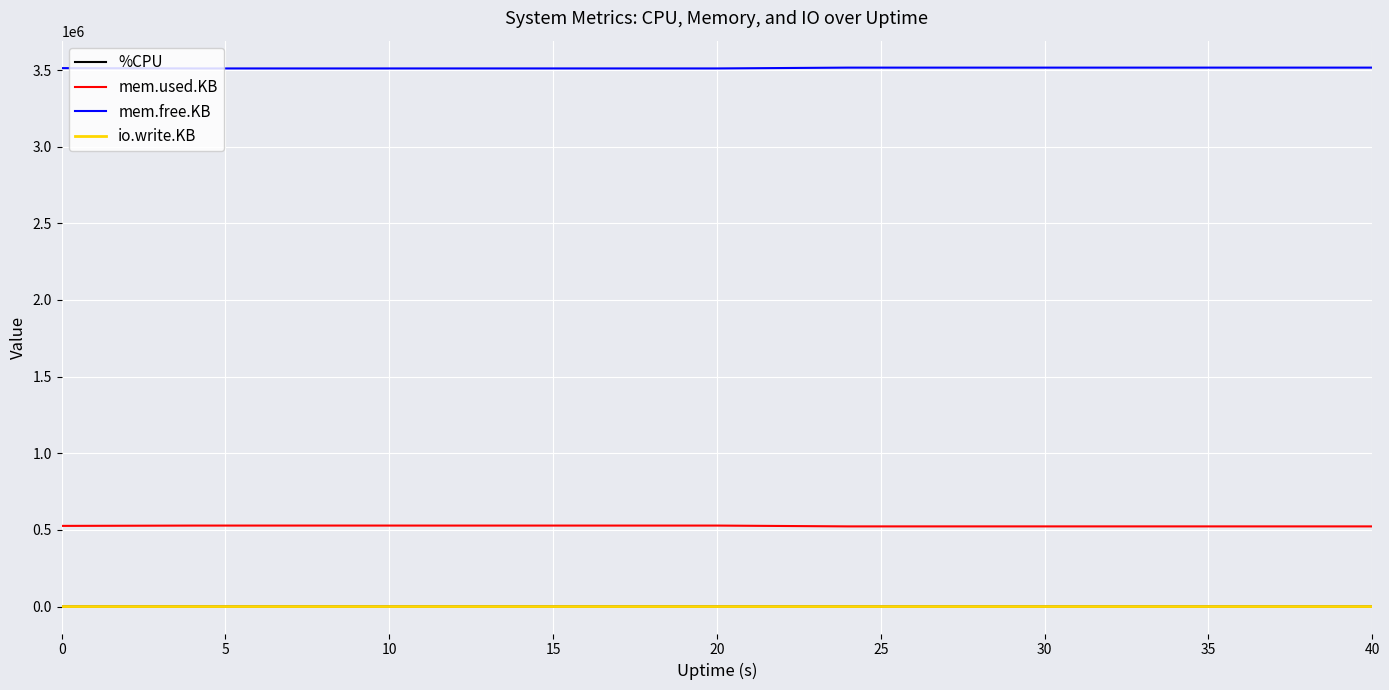

Count the number of categories in the chart.

11